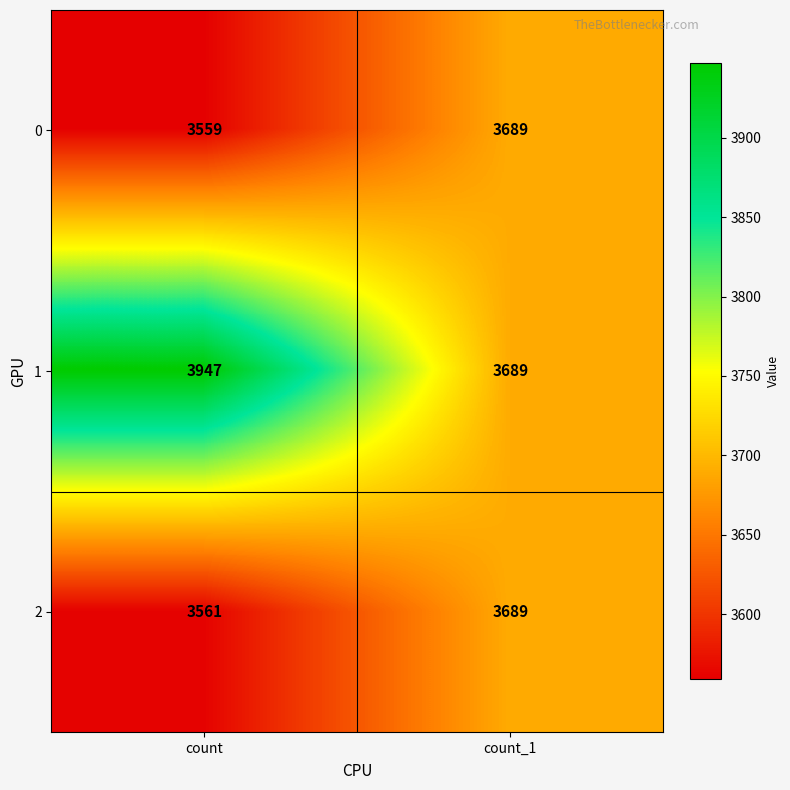

Which series has the widest spread of values?

1